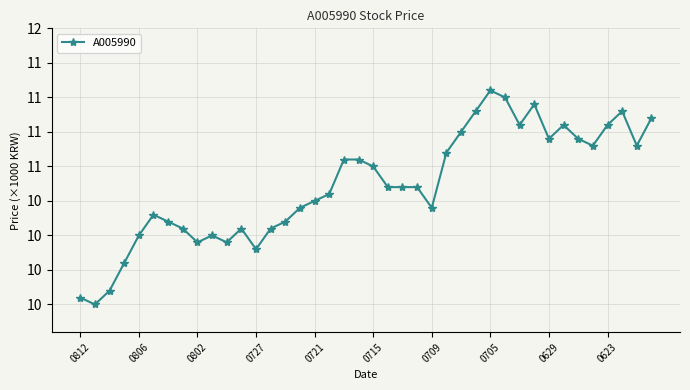

Does the chart have visible grid lines?

Yes